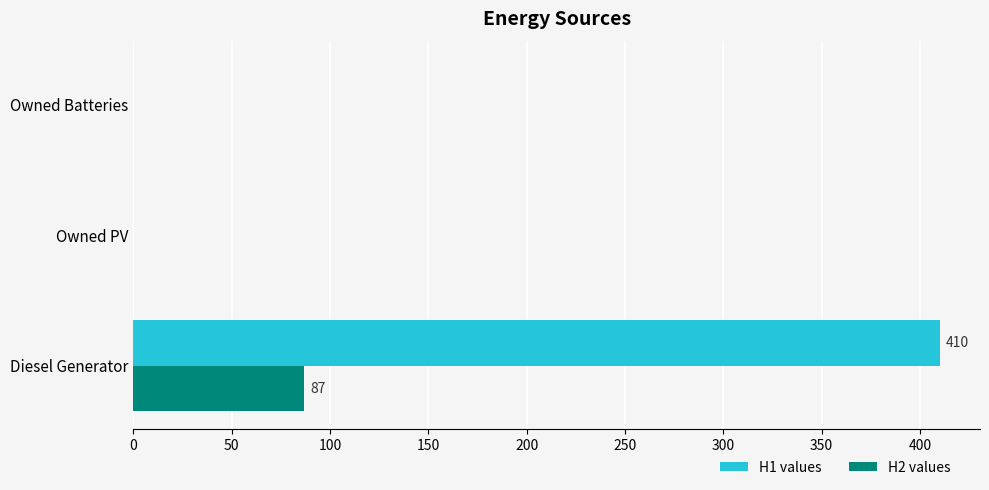

What are all the series names shown in the legend?

H1 values, H2 values